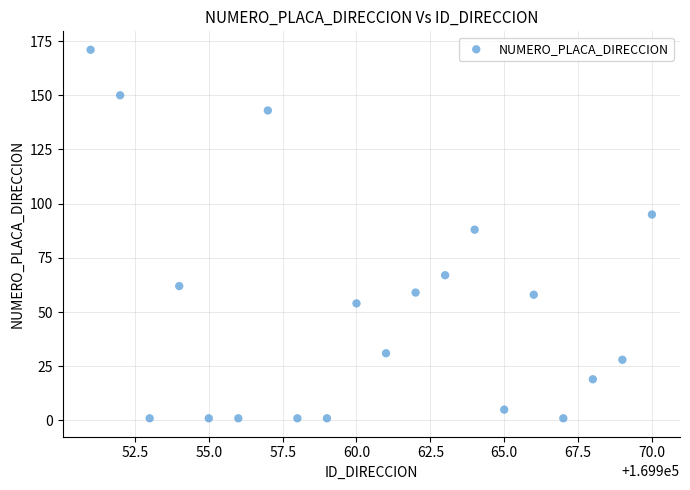

What is the range of X values (max minus min)?

19